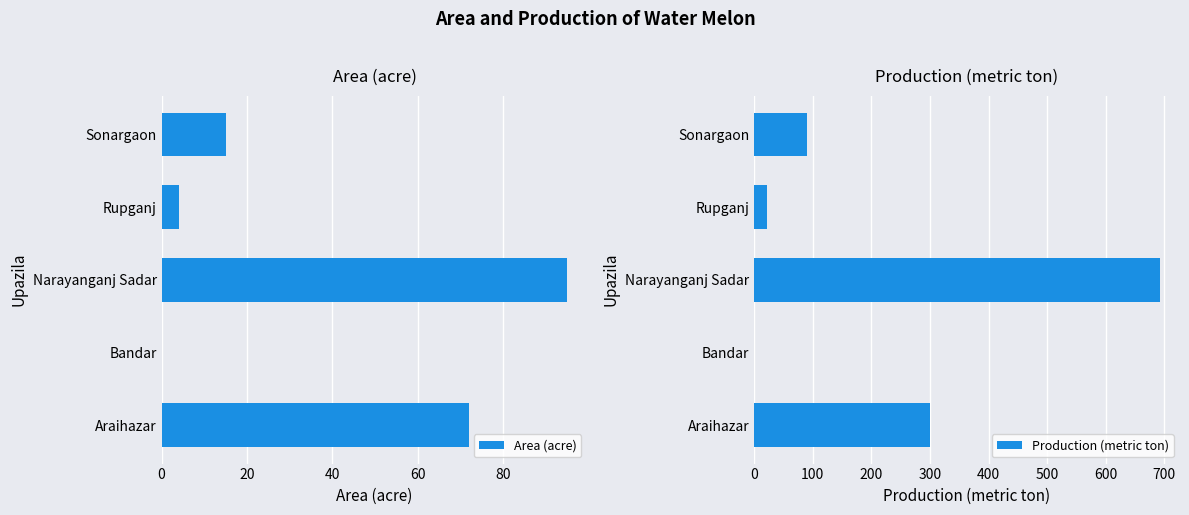

Between 80 and 40, which is larger?

40